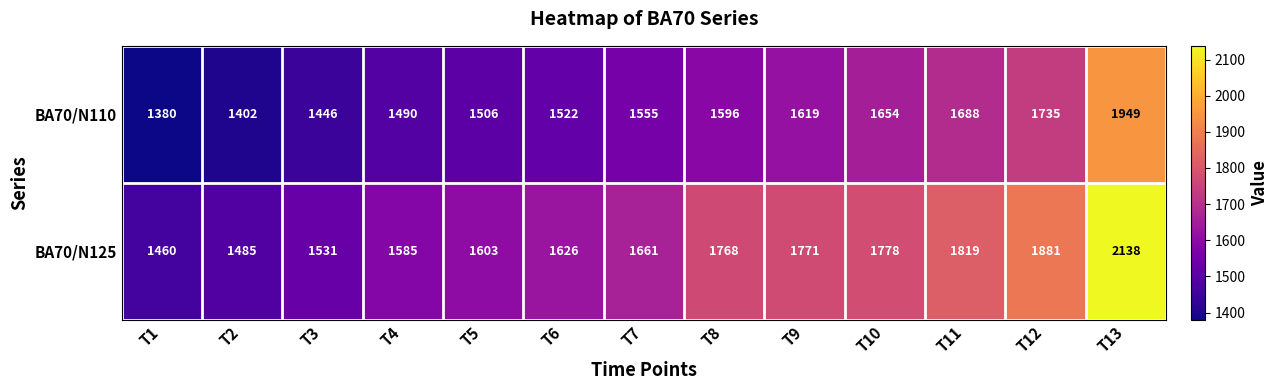

Between T1 and T6, which series saw the biggest shift?

BA70/N125